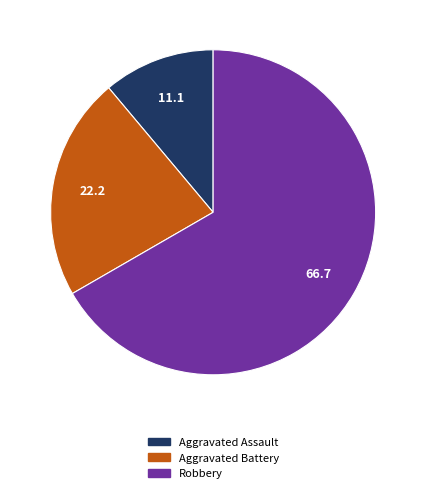

Which slice is the smallest?

Aggravated Assault